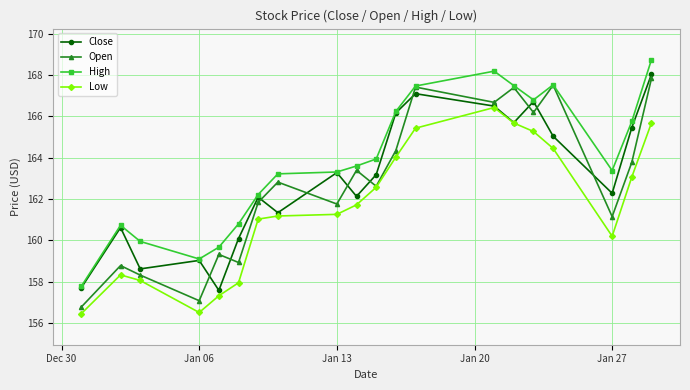

Which series has the largest range (max minus min)?

Open